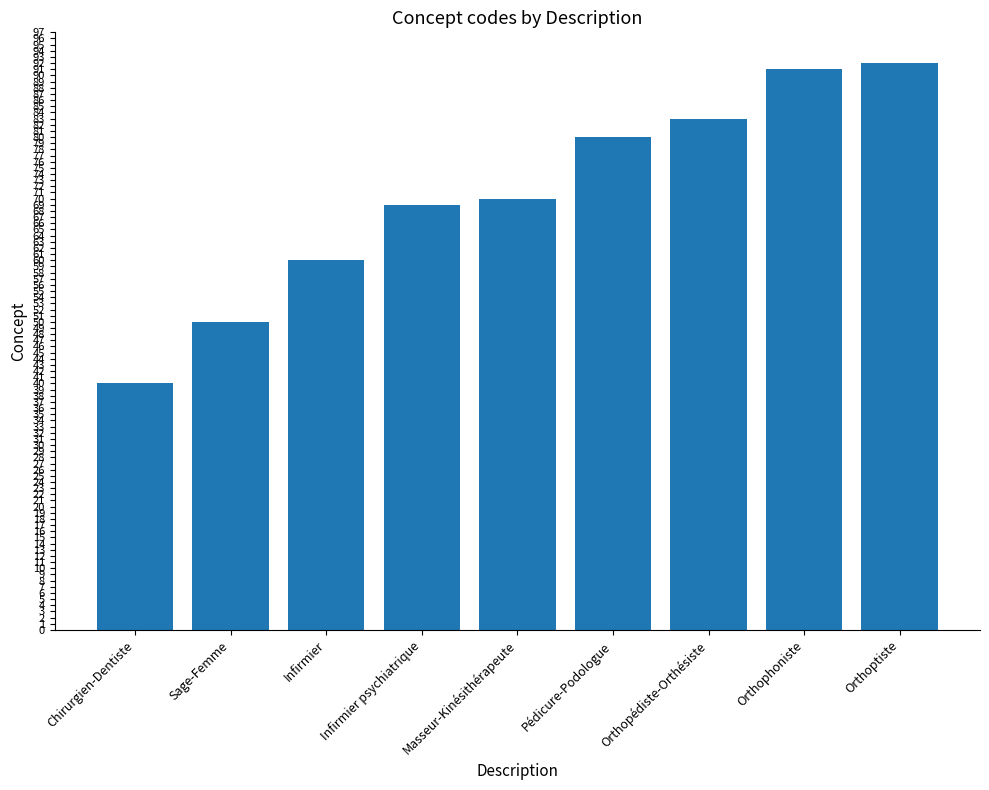

Are the bars grouped side by side (vs. stacked)?

No